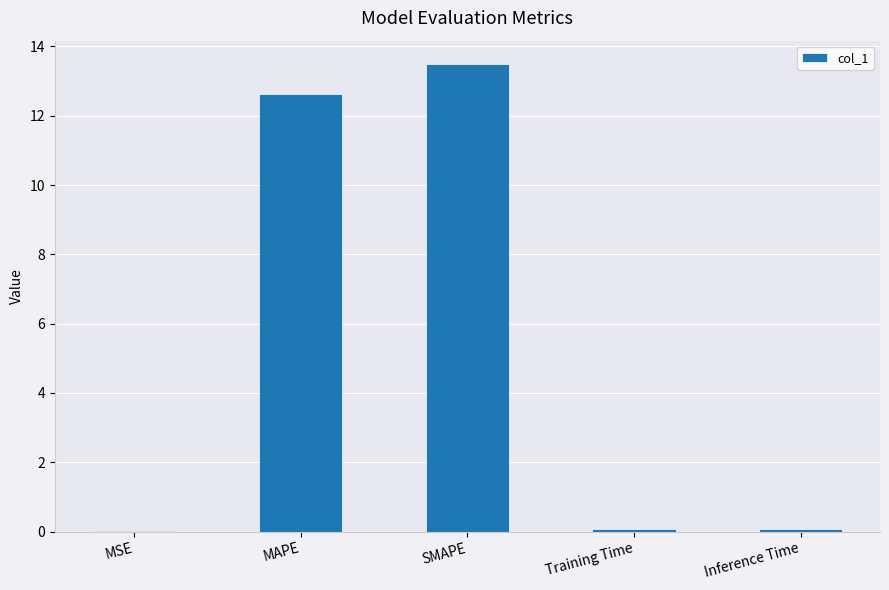

The chart shows a value of 12.6 at MAPE. True or false?

True